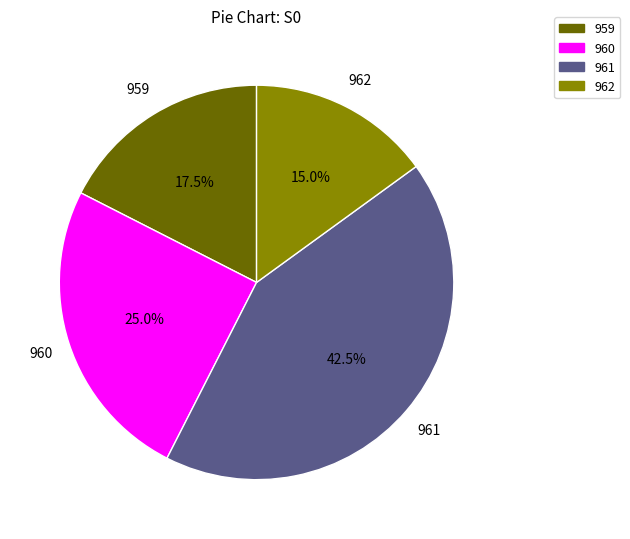

Does any single category account for the majority?

No